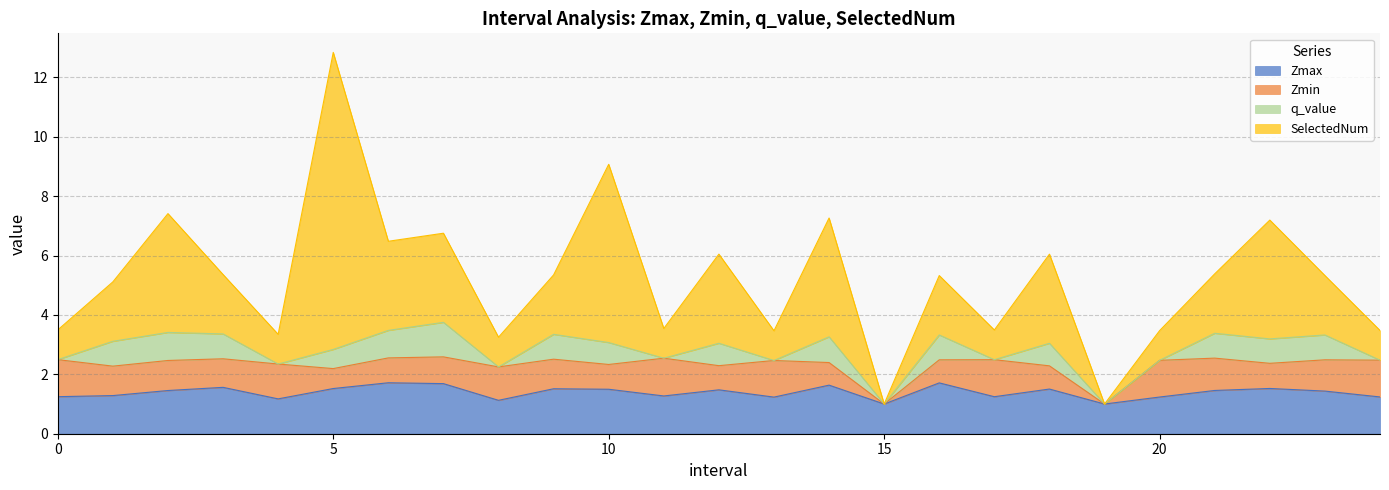

How many interior local valleys does the Zmax series have?

7